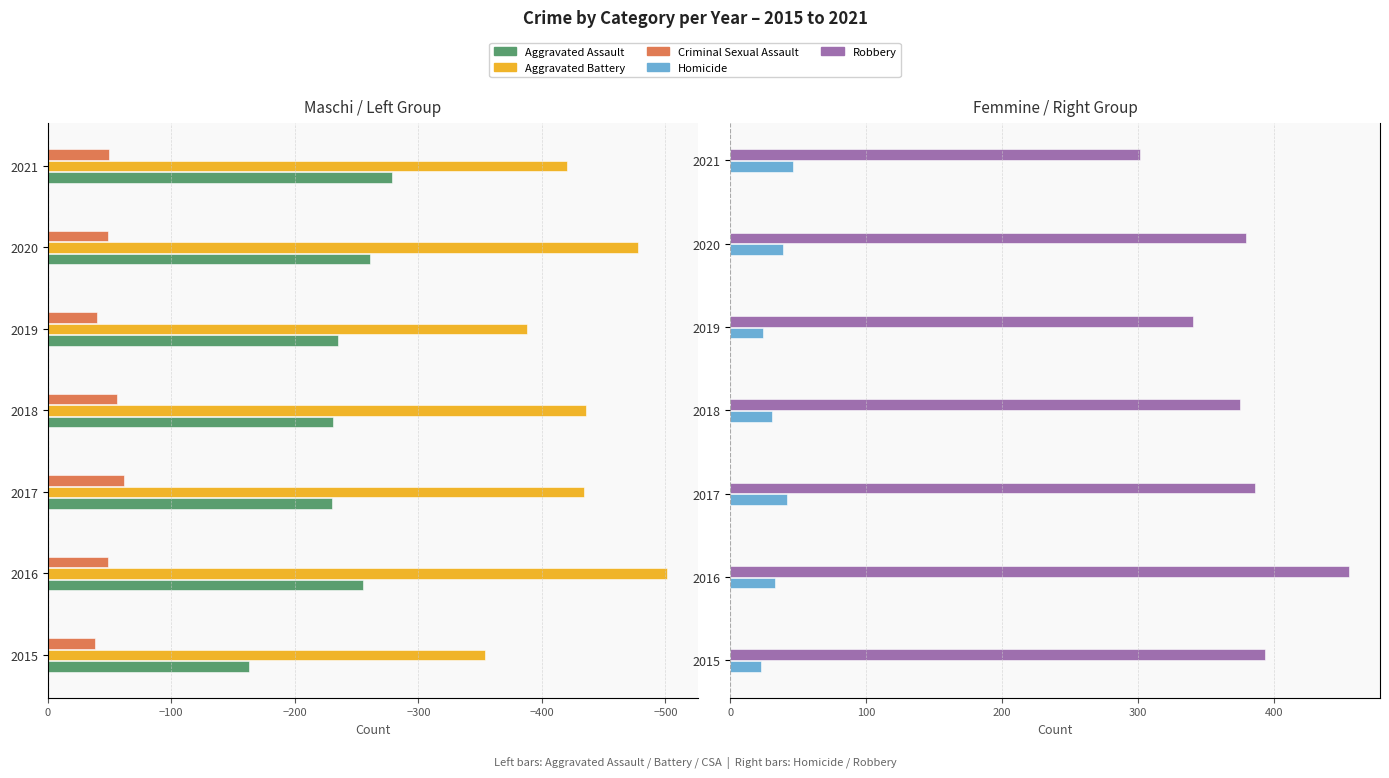

How many data points in Aggravated Assault are above -235?

3